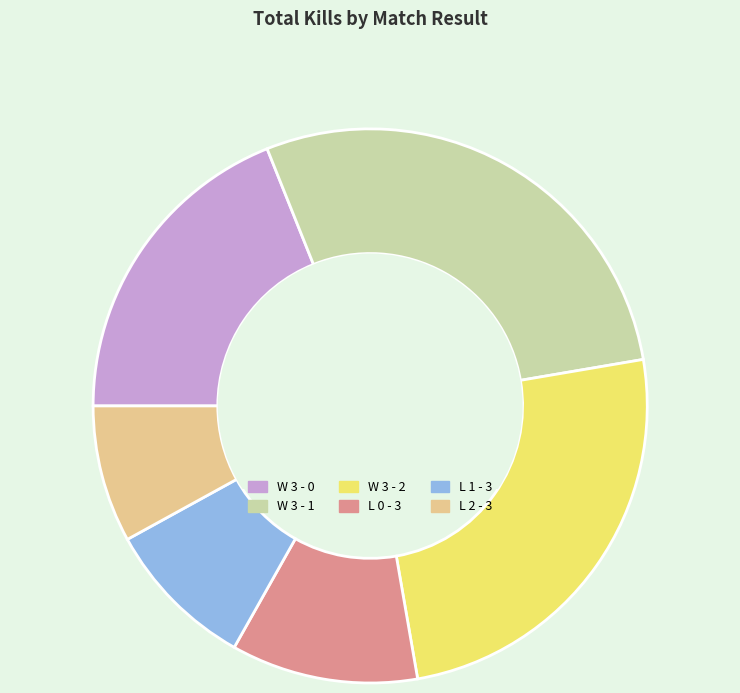

Which category has the smallest portion of the pie?

L 2 - 3